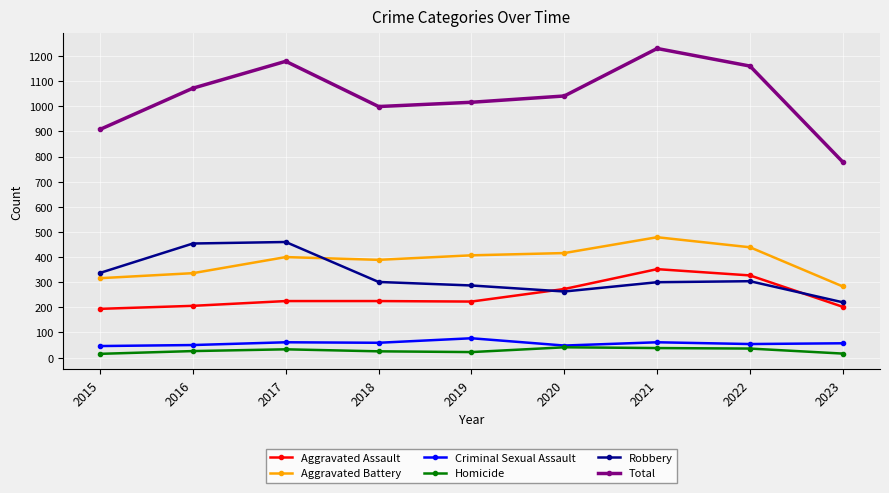

What is the difference between the highest and lowest values at 2023?

762